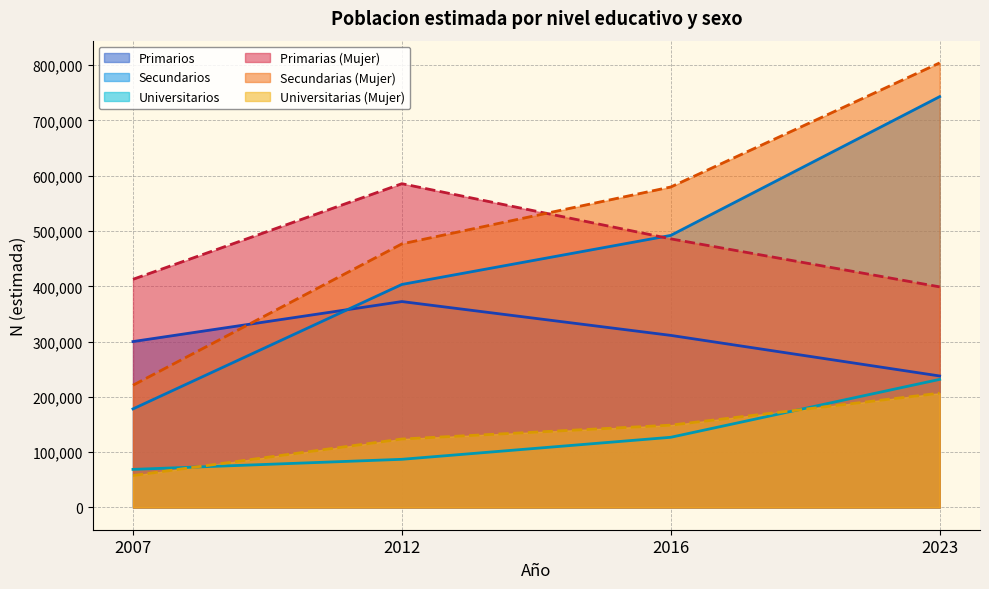

What are all the series names shown in the legend?

Primarios, Secundarios, Universitarios, Primarias (Mujer), Secundarias (Mujer), Universitarias (Mujer)